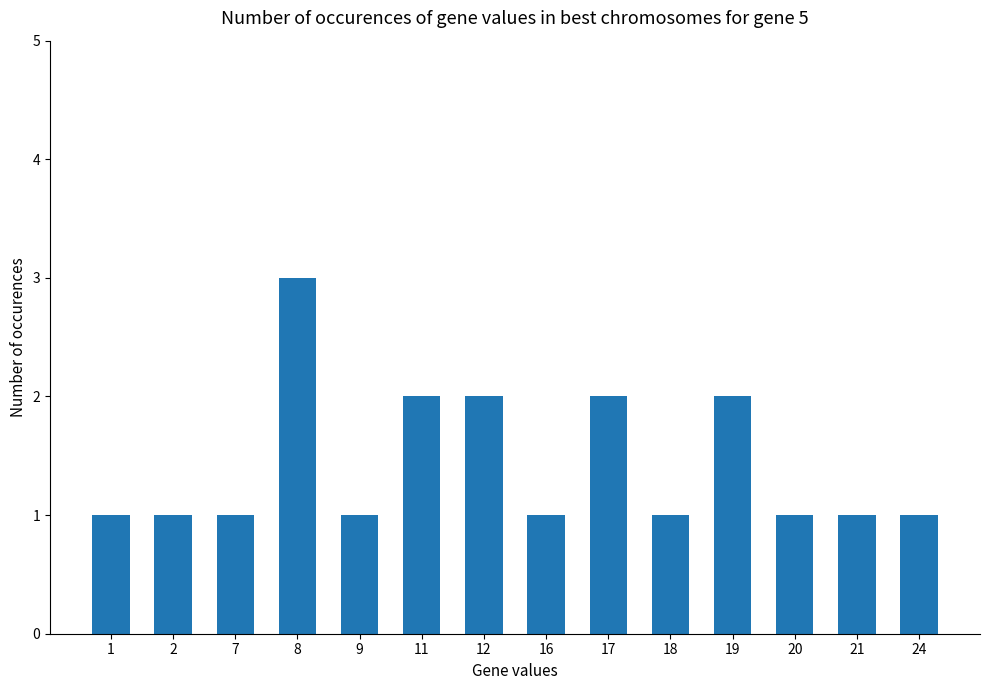

How many bars are there in total?

14